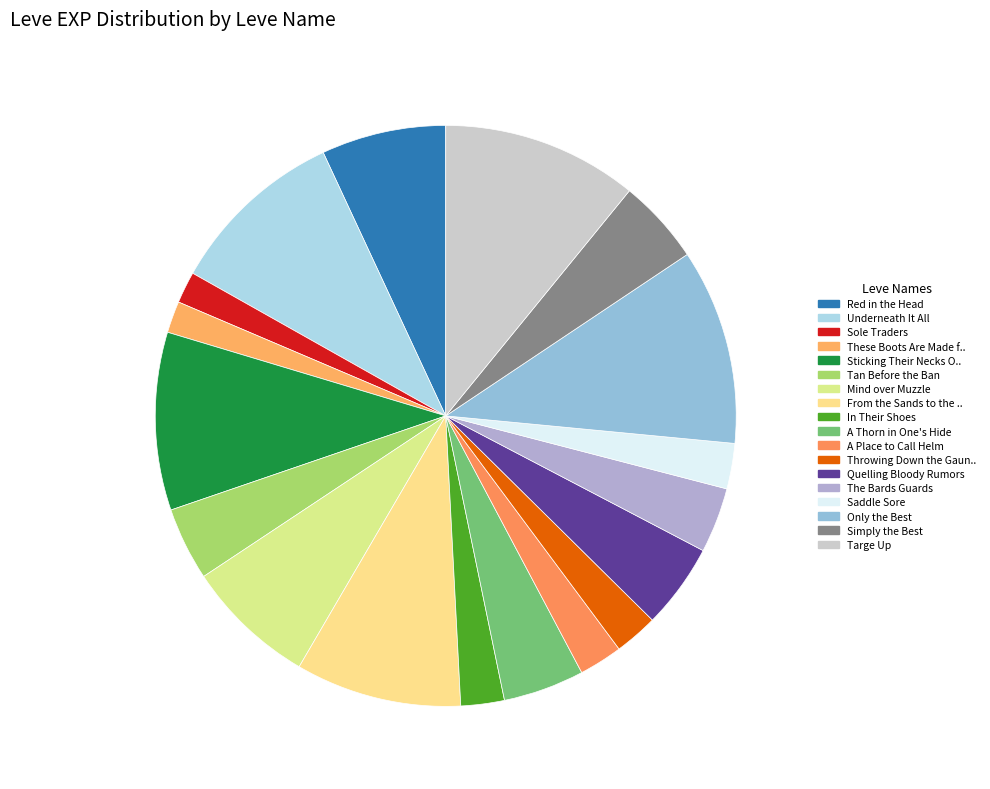

To the nearest percent, what is the difference between the largest and smallest slice percentages?

9%